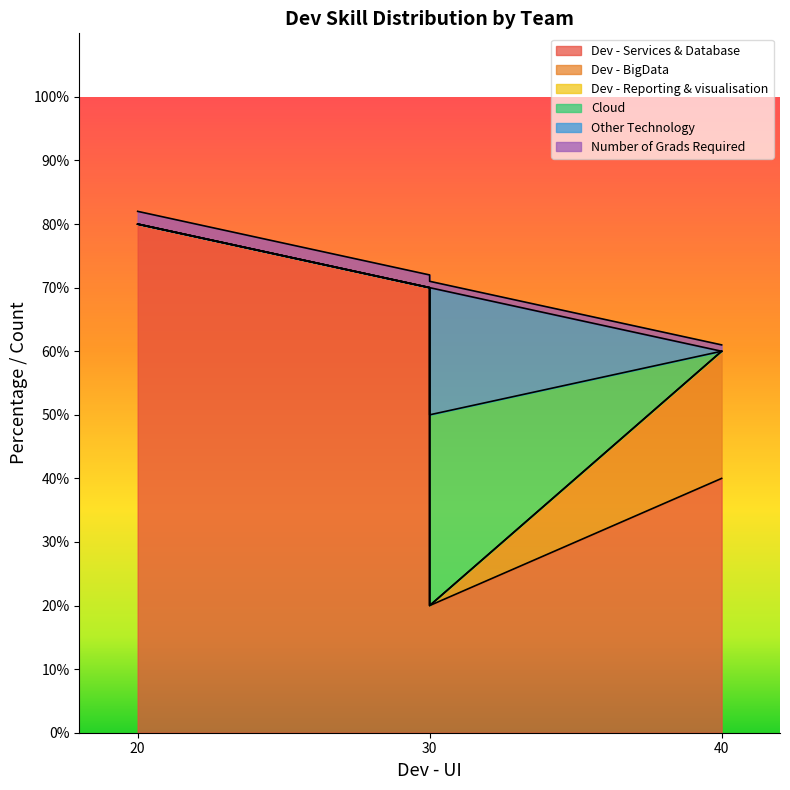

Which series has the widest spread of values?

Dev - Services & Database